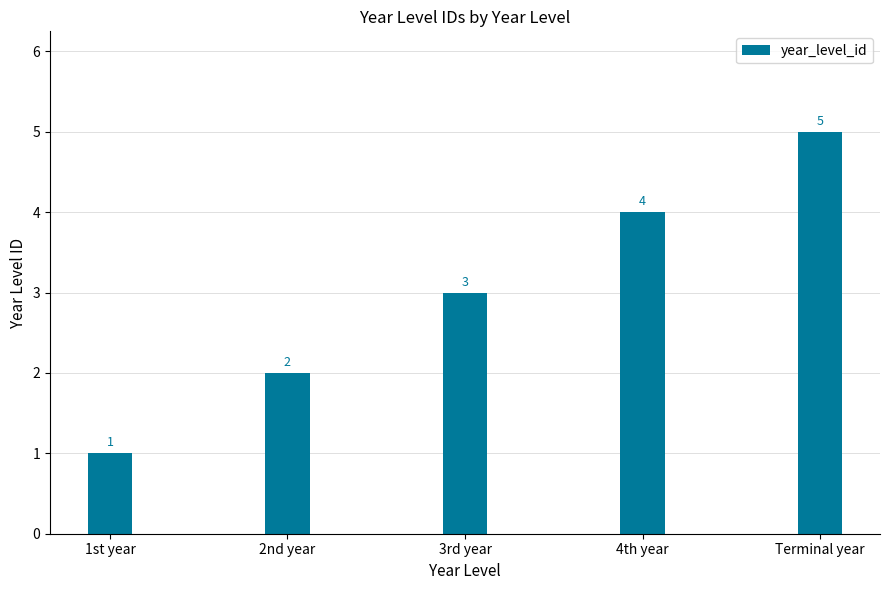

What is the sum of all values?

15